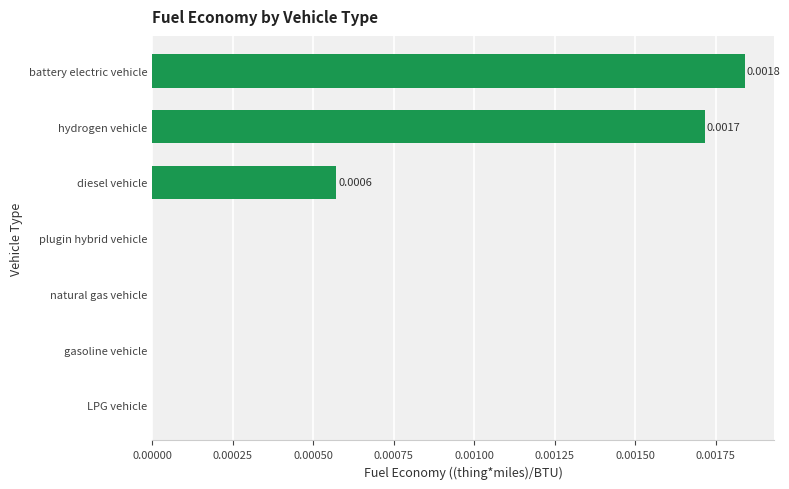

Count the number of categories in the chart.

7